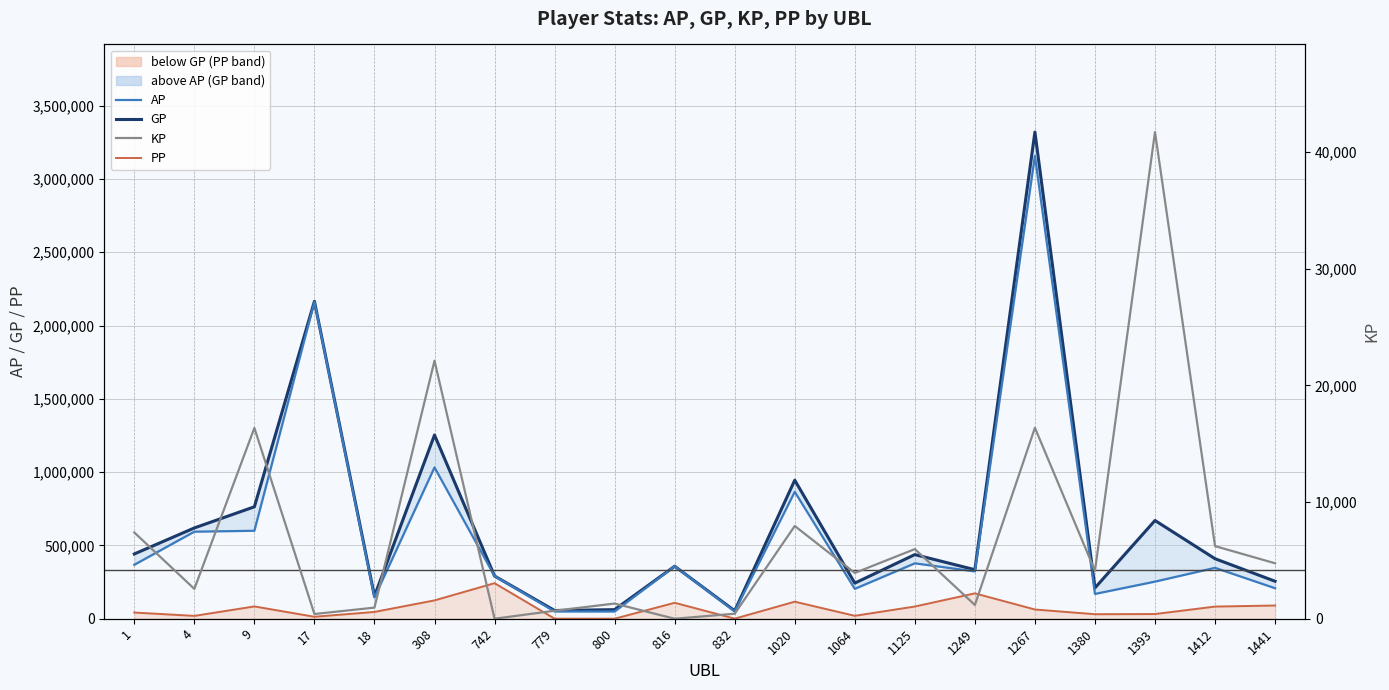

True or false: GP and PP cross at least once.

False